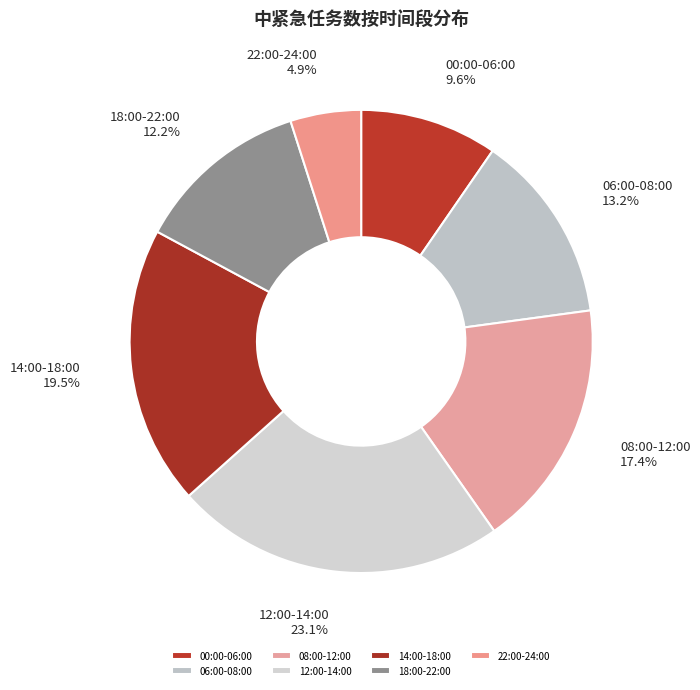

To the nearest percent, what portion does 00:00-06:00 represent?

10%